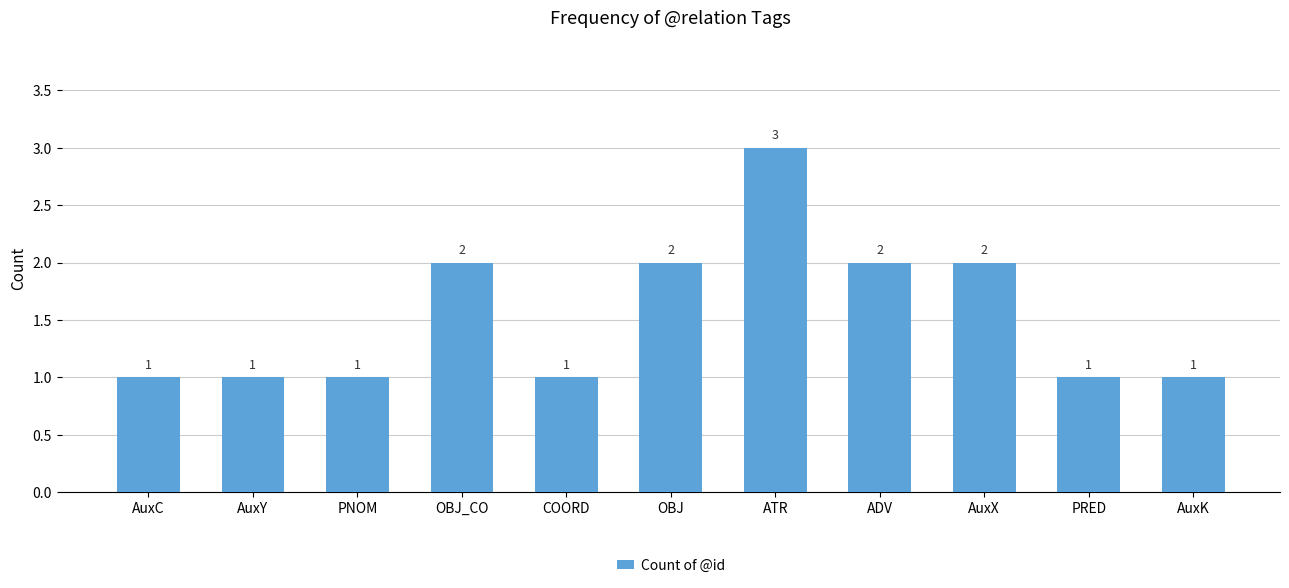

Which category has the highest value across all series?

ATR